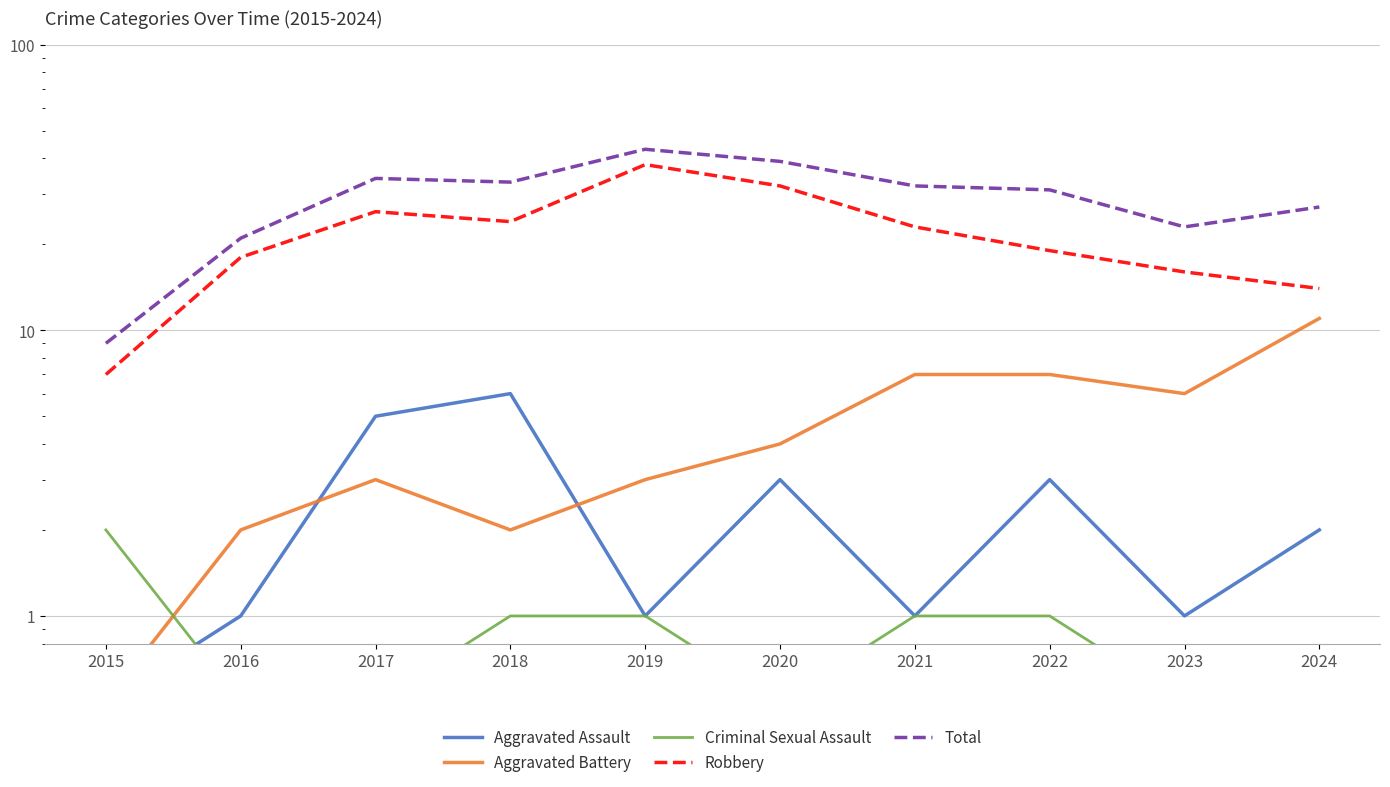

Reading left to right, list all the values displayed in this chart.

Aggravated Assault: 0.5	1.0	5.0	6.0	1.0	3.0	1.0	3.0	1.0	2.0
Aggravated Battery: 0.5	2.0	3.0	2.0	3.0	4.0	7.0	7.0	6.0	11.0
Criminal Sexual Assault: 2.0	0.5	0.5	1.0	1.0	0.5	1.0	1.0	0.5	0.5
Robbery: 7.0	18.0	26.0	24.0	38.0	32.0	23.0	19.0	16.0	14.0
Total: 9.0	21.0	34.0	33.0	43.0	39.0	32.0	31.0	23.0	27.0